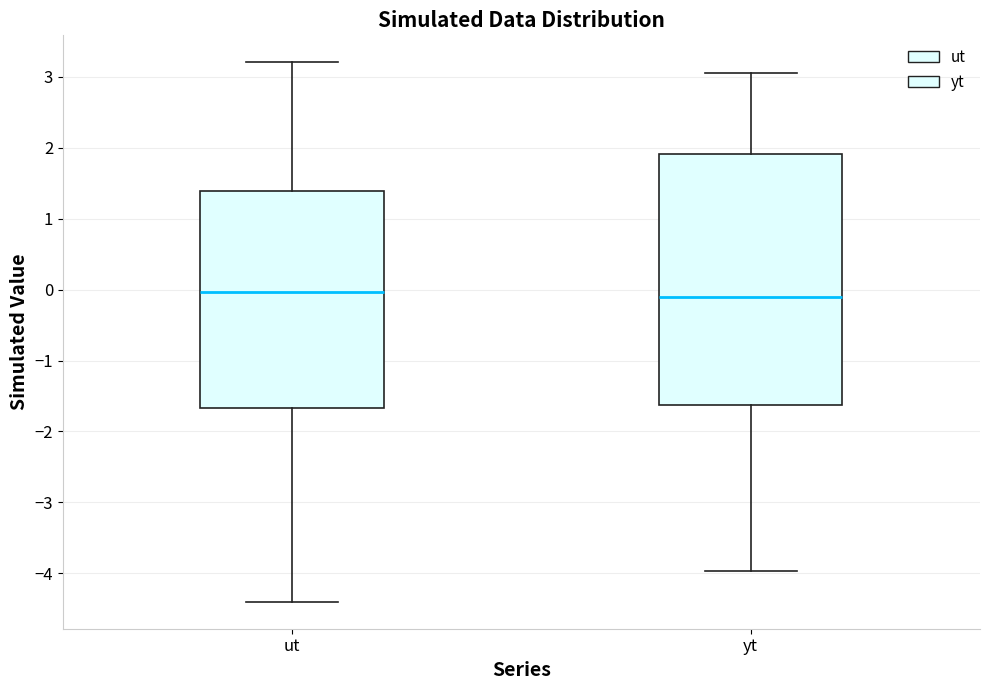

Which box is the tallest, from its lower edge to its upper edge?

yt